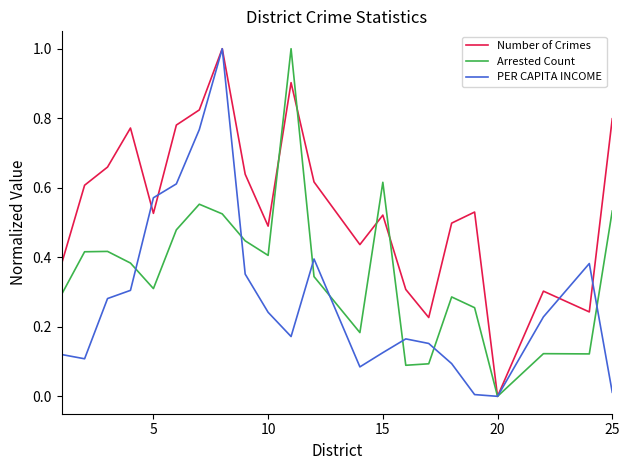

Which series has the largest total across all categories?

Number of Crimes